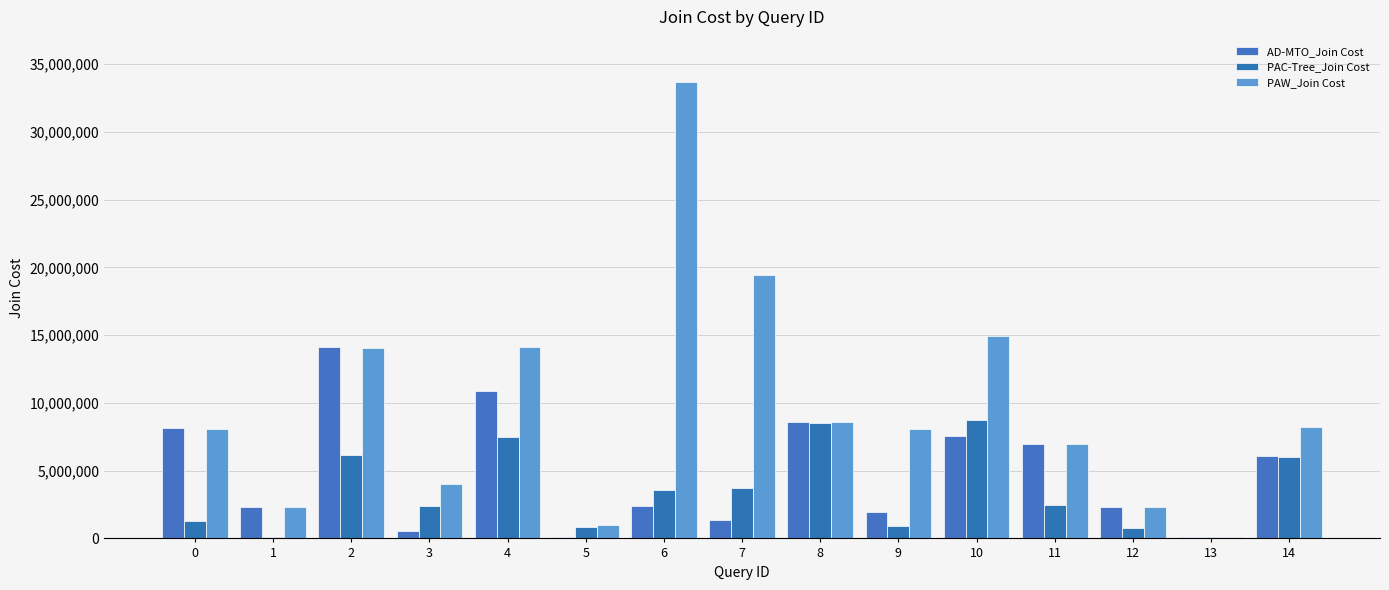

Reading left to right, transcribe all the data shown in this chart.

AD-MTO_Join Cost: 8127879	2304841	14134140	524701	10860797	108849	2369808	1335930	8595564	1967257	7521878	6983745	2304876	85689	6048190
PAC-Tree_Join Cost: 1302297	88954	6179189	2405450	7475525	842556	3544039	3694432	8510423	893684	8710851	2500568	740718	85689	6029609
PAW_Join Cost: 8106155	2306010	14035475	4040638	14105411	1000944	33700903	19462567	8578876	8097356	14956745	6972392	2305658	84151	8246764